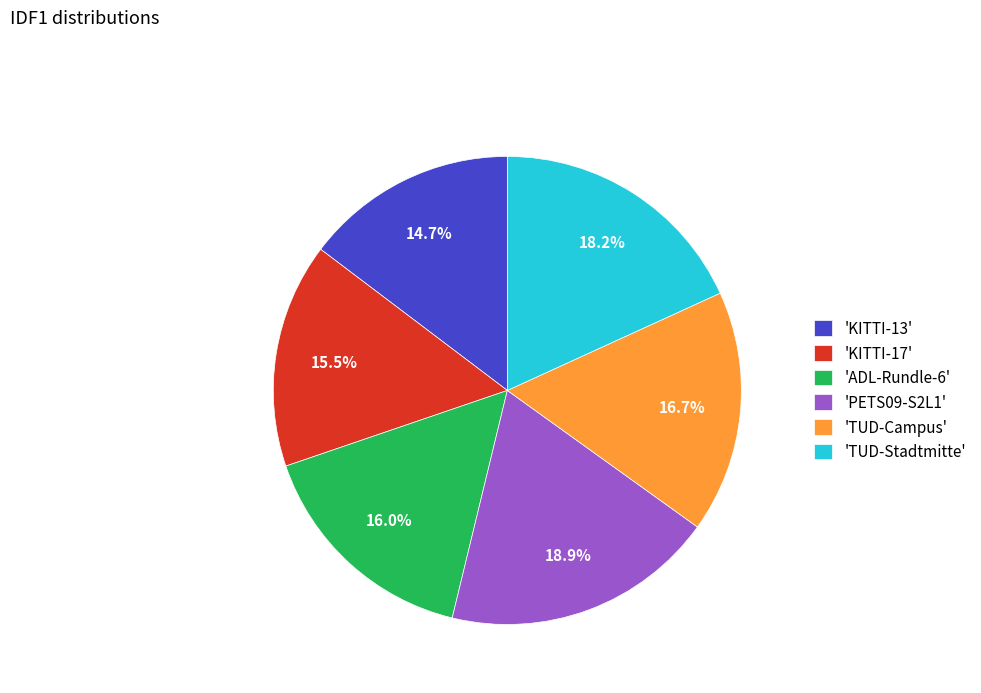

Which slice is the largest?

'PETS09-S2L1'